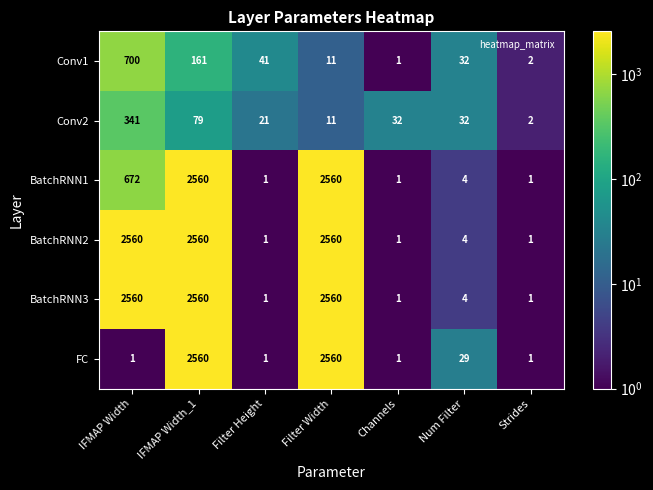

The Conv1 series shows 1 at Strides. True or false?

False